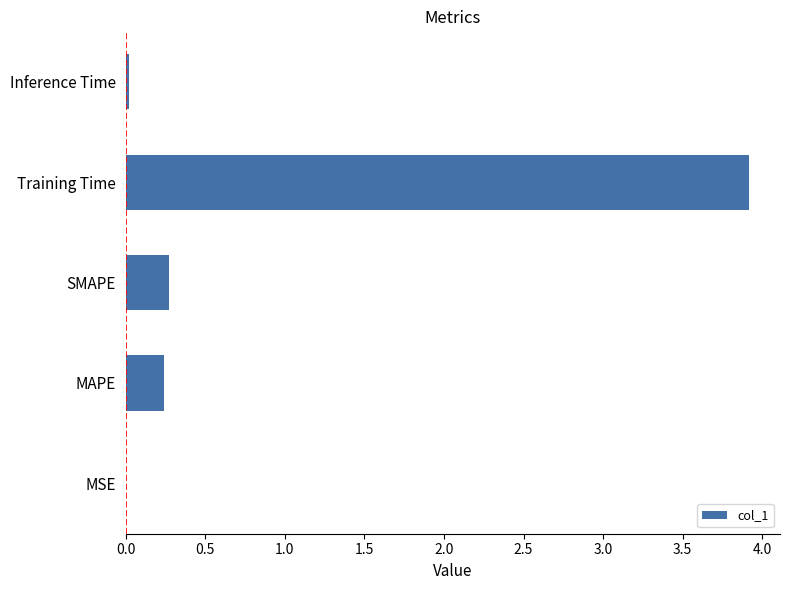

The value at SMAPE is 0.1. True or false?

False